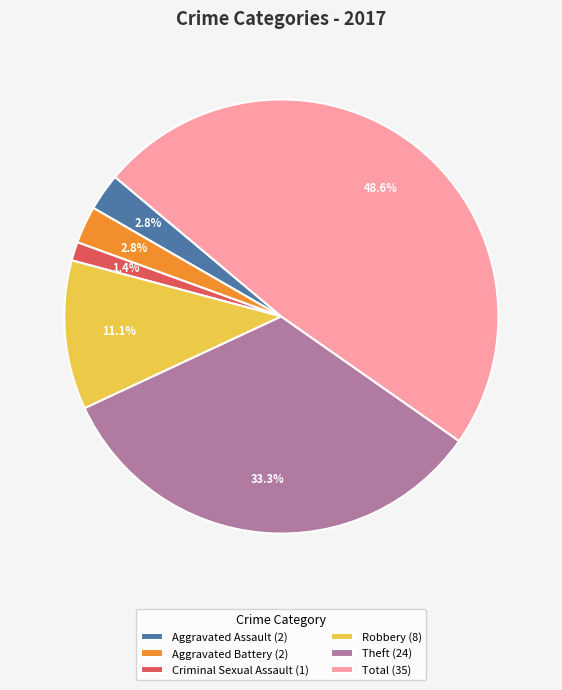

Count the number of slices in the pie.

6